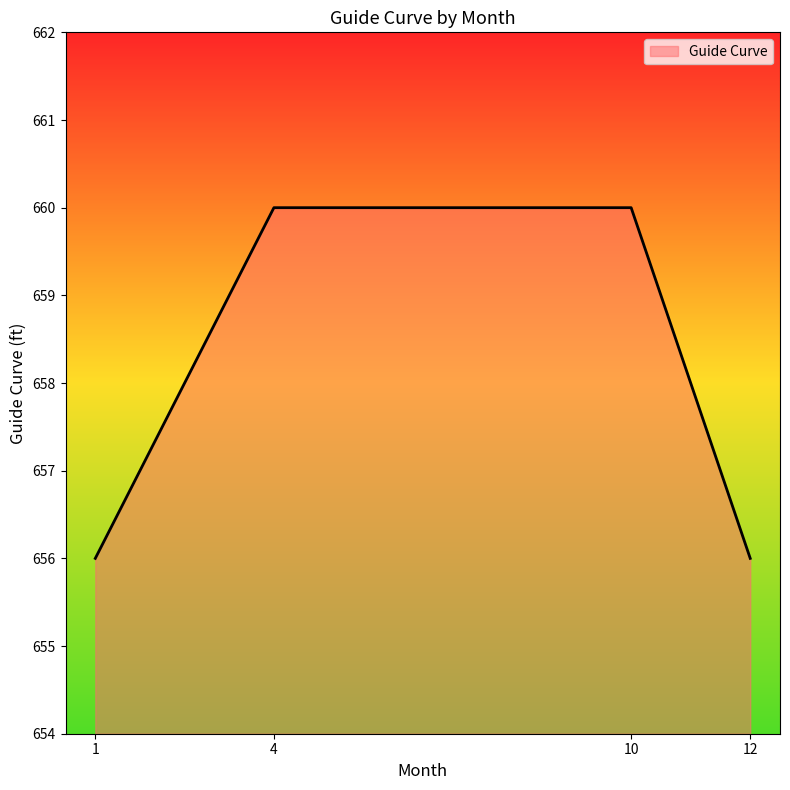

The value at 12 is 656. True or false?

True